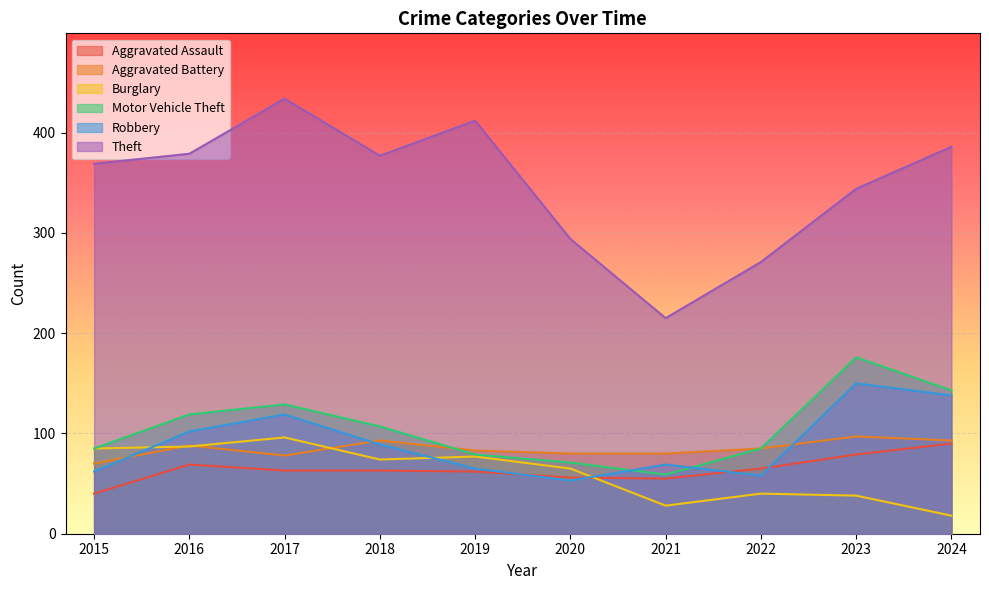

At which label is Burglary closest to 57?

2020